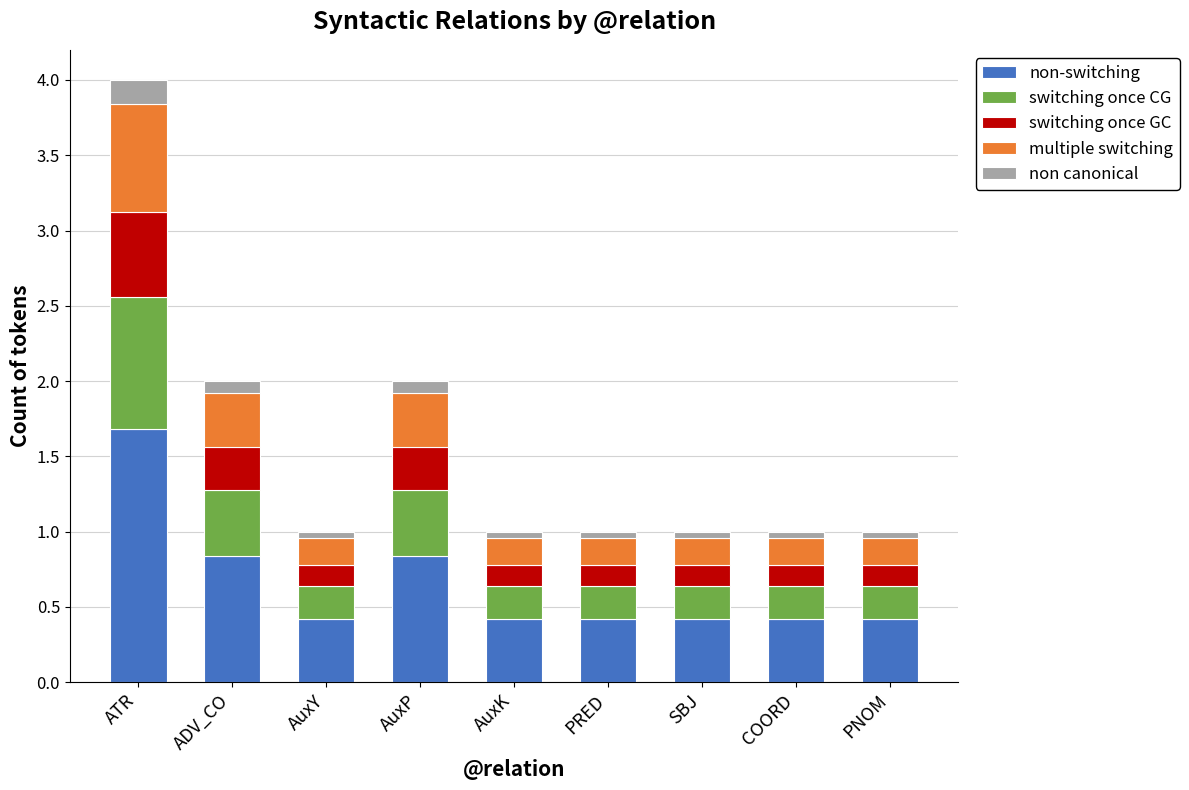

The non-switching series shows 0.4 at AuxK. True or false?

True